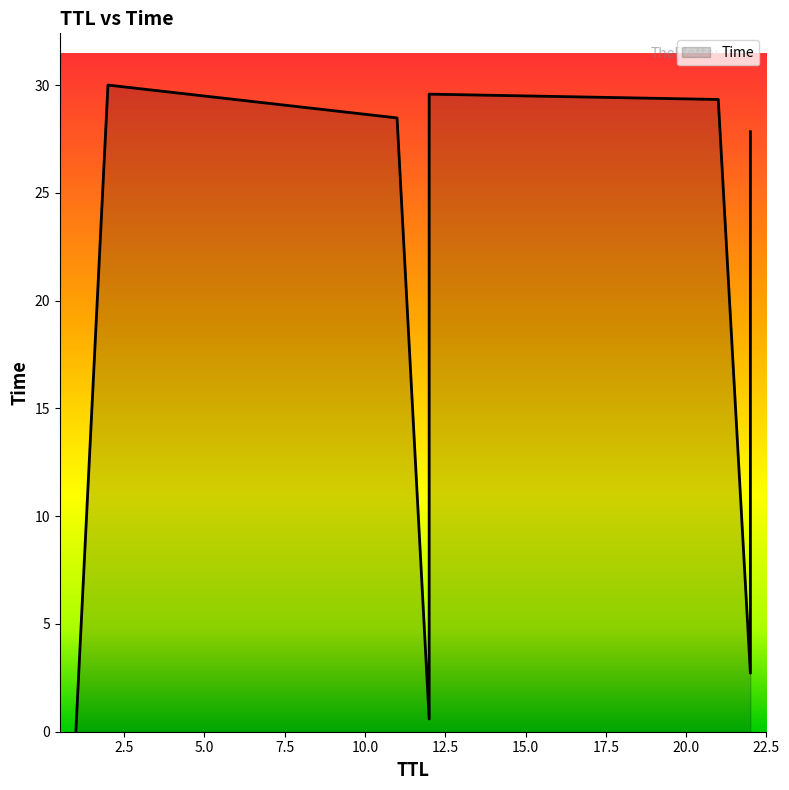

Approximately how many times larger is the value at 22 compared to 22?

10.2